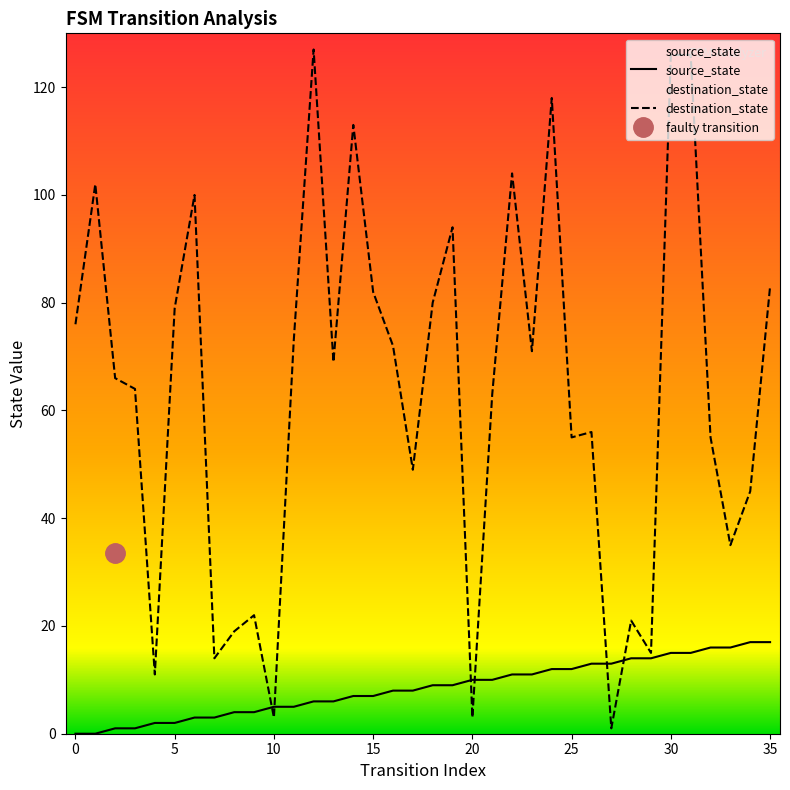

How many data points in source_state are above 9?

16